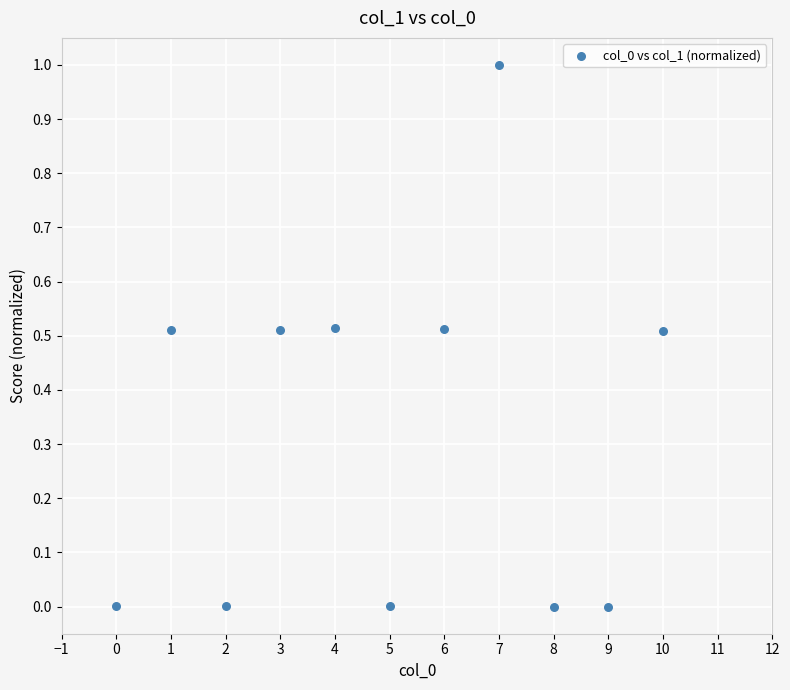

What is the range of X values (max minus min)?

10.0